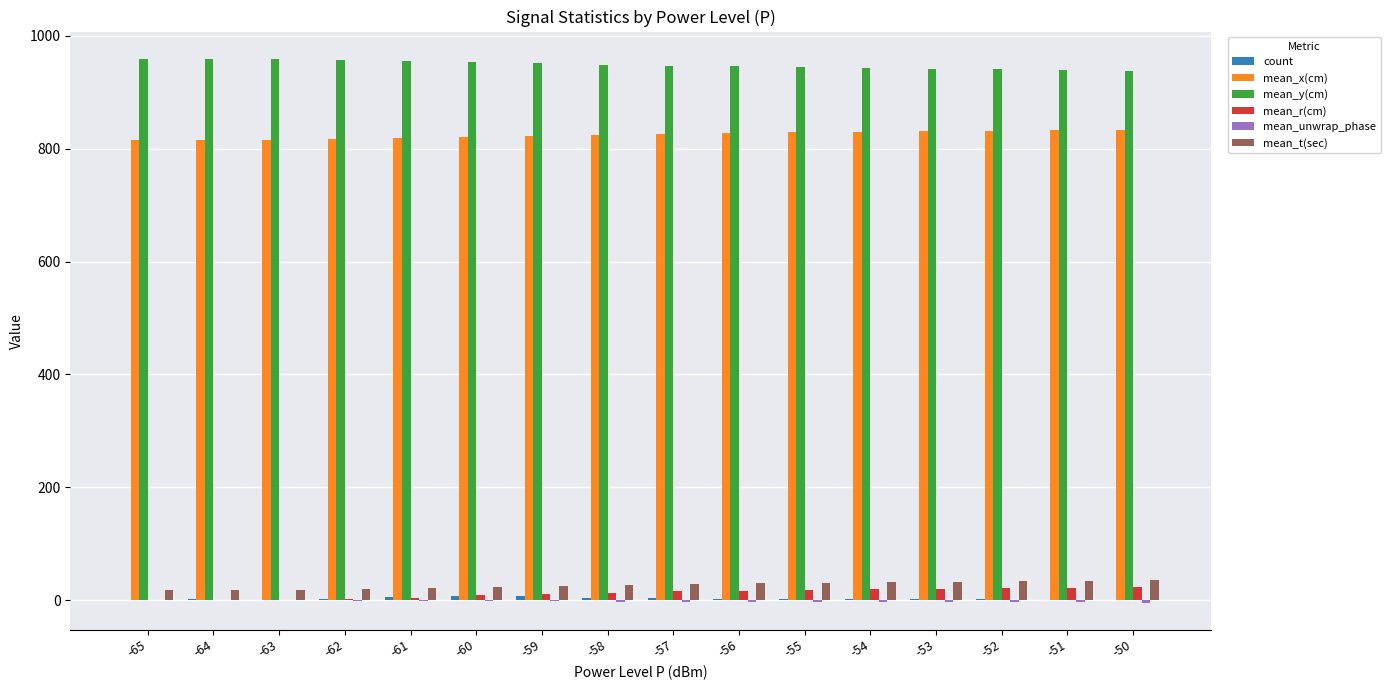

The value of mean_y(cm) at -60 is 952.9. True or false?

True